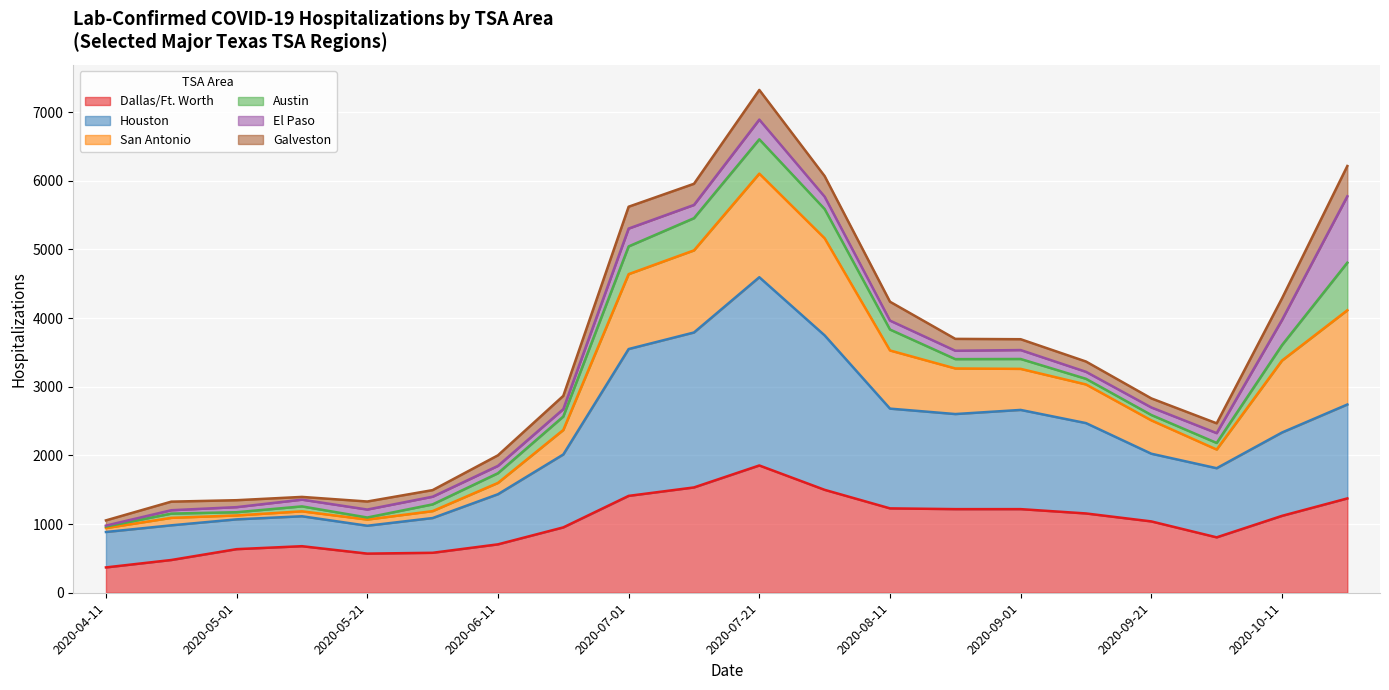

What is the label of the 4th point from the left?

2020-05-11